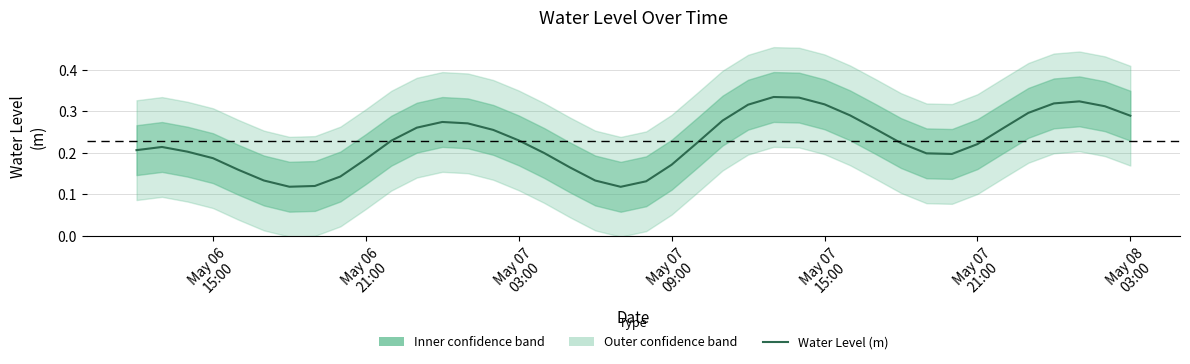

True or false: there are more than 0 points higher than both neighbors.

True